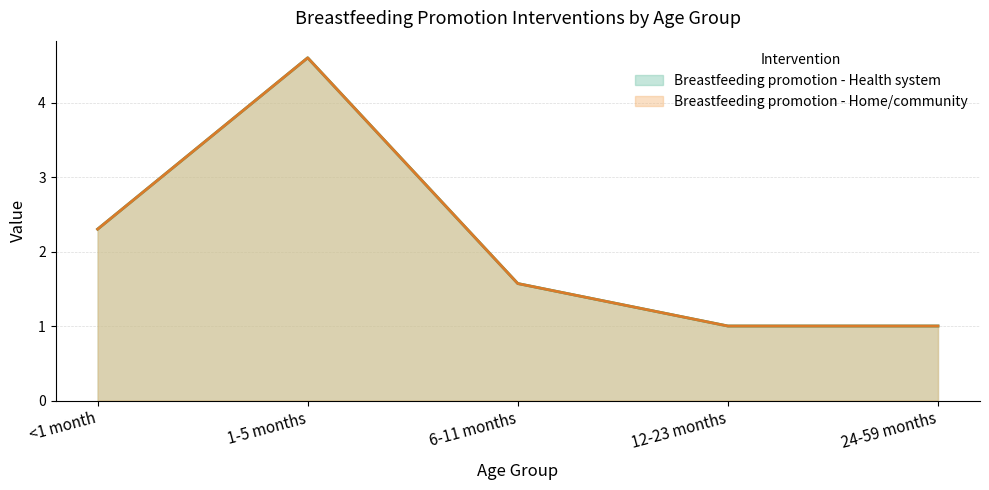

Where is Breastfeeding promotion - Health system nearest to the value 2?

<1 month